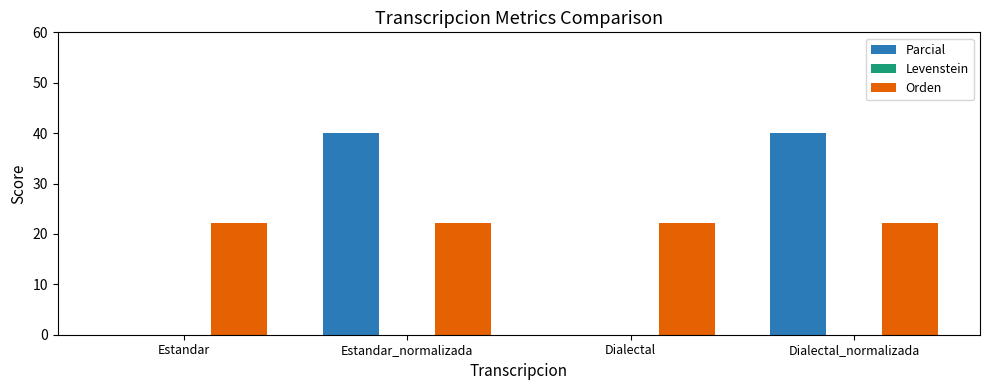

Reading left to right, what are all the values shown in this chart?

Parcial: Estandar=0.0	Estandar_normalizada=40.0	Dialectal=0.0	Dialectal_normalizada=40.0
Orden: Estandar=22.2	Estandar_normalizada=22.2	Dialectal=22.2	Dialectal_normalizada=22.2